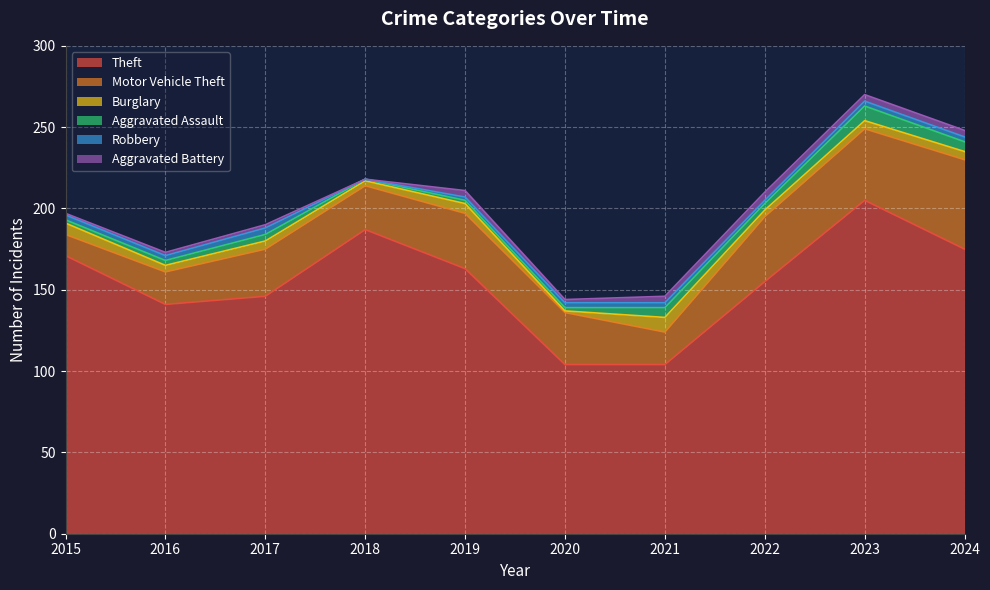

After their last crossing, which series has the higher values: Aggravated Assault or Aggravated Battery?

Aggravated Assault